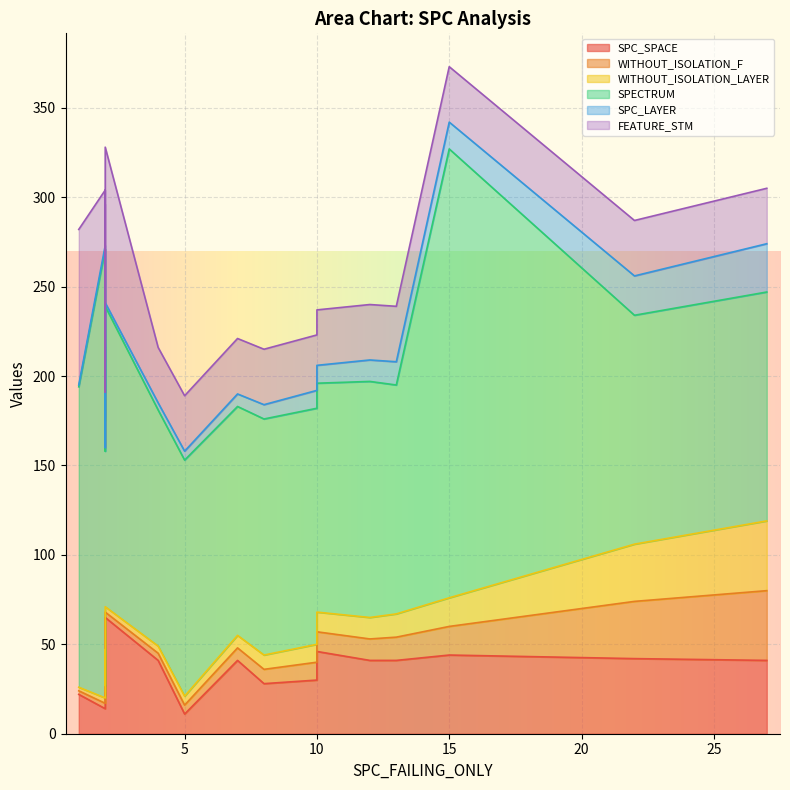

Is it true that FEATURE_STM equals 19 at 15?

False